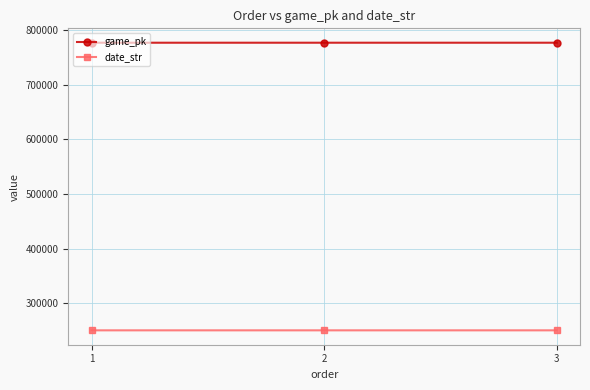

Count the date_str values in the range 250821 to 250823.

3